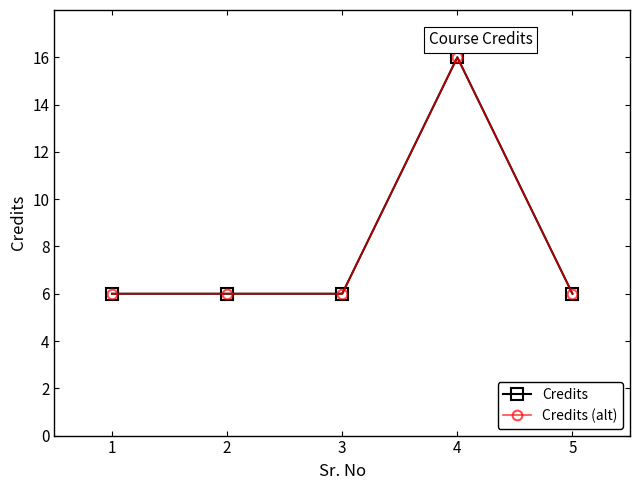

Reading right to left, list all the values displayed in this chart.

Credits: 5=6	4=16	3=6	2=6	1=6
Credits (alt): 5=6	4=16	3=6	2=6	1=6